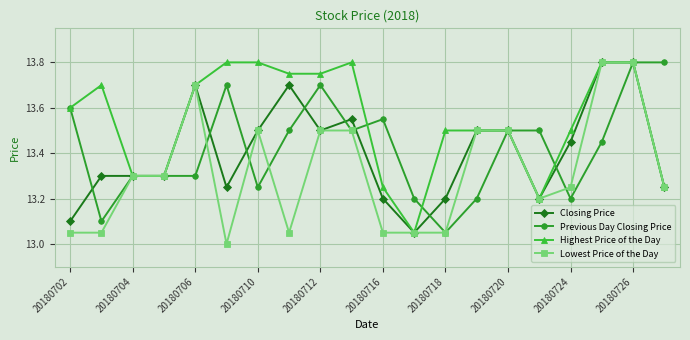

What is the minimum value shown in the chart?

13.0